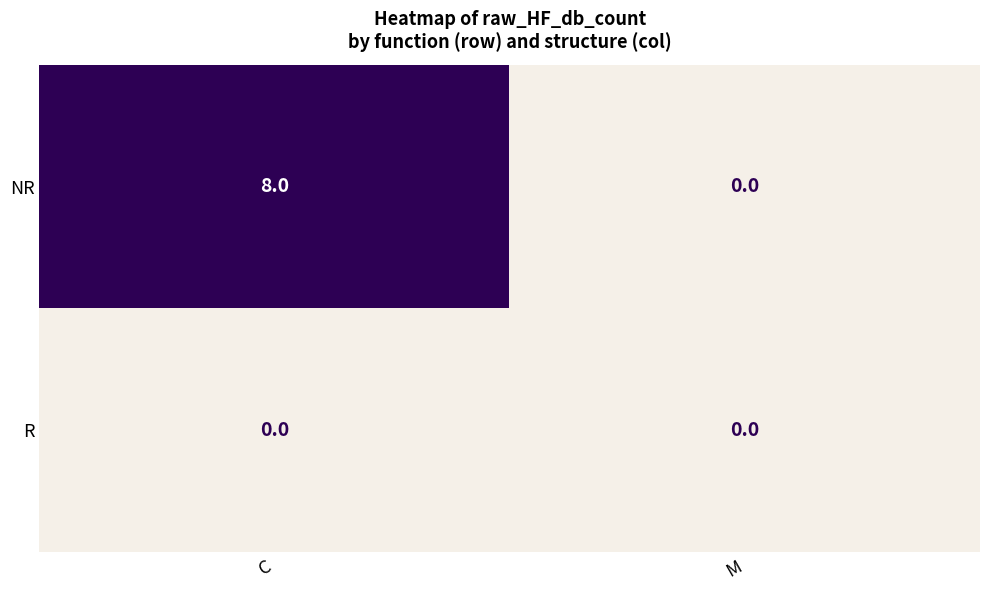

The NR series shows 0 at M. True or false?

True